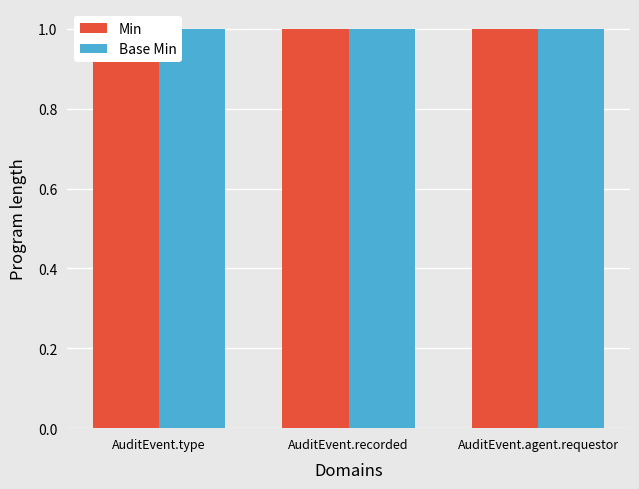

At AuditEvent.agent.requestor, list the series in order from smallest to largest.

Min, Base Min